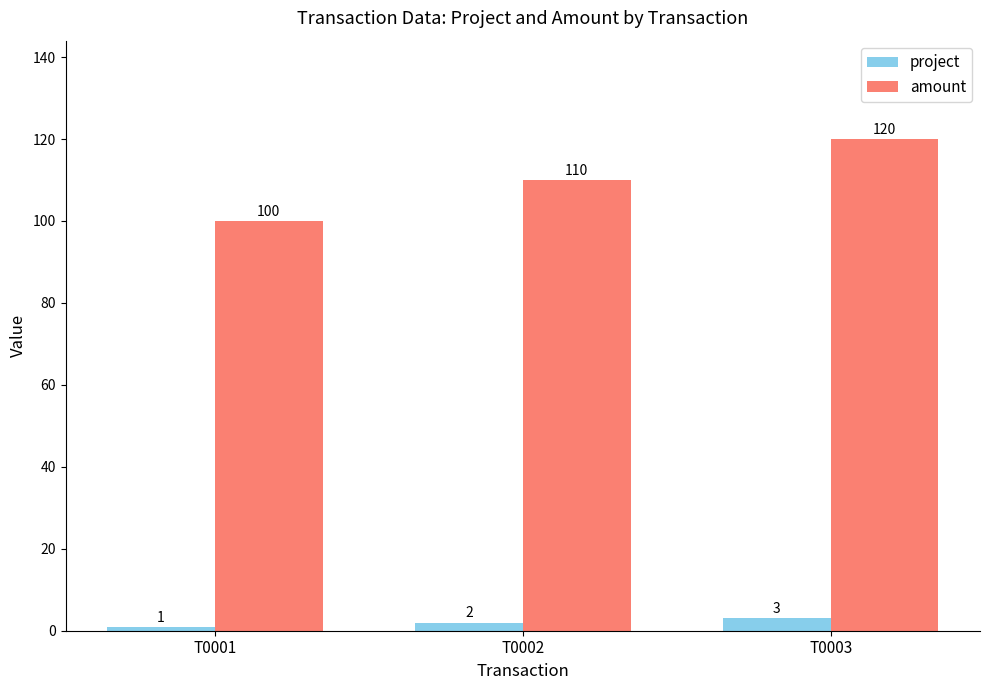

Reading left to right, extract all data points from this chart.

project: 1	2	3
amount: 100	110	120